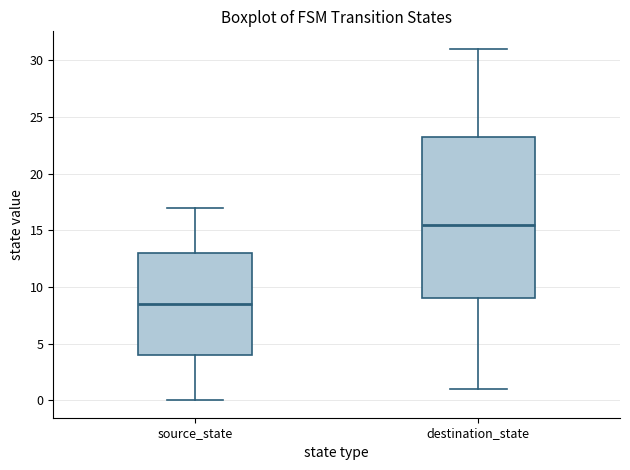

Which box is the tallest, from its lower edge to its upper edge?

destination_state